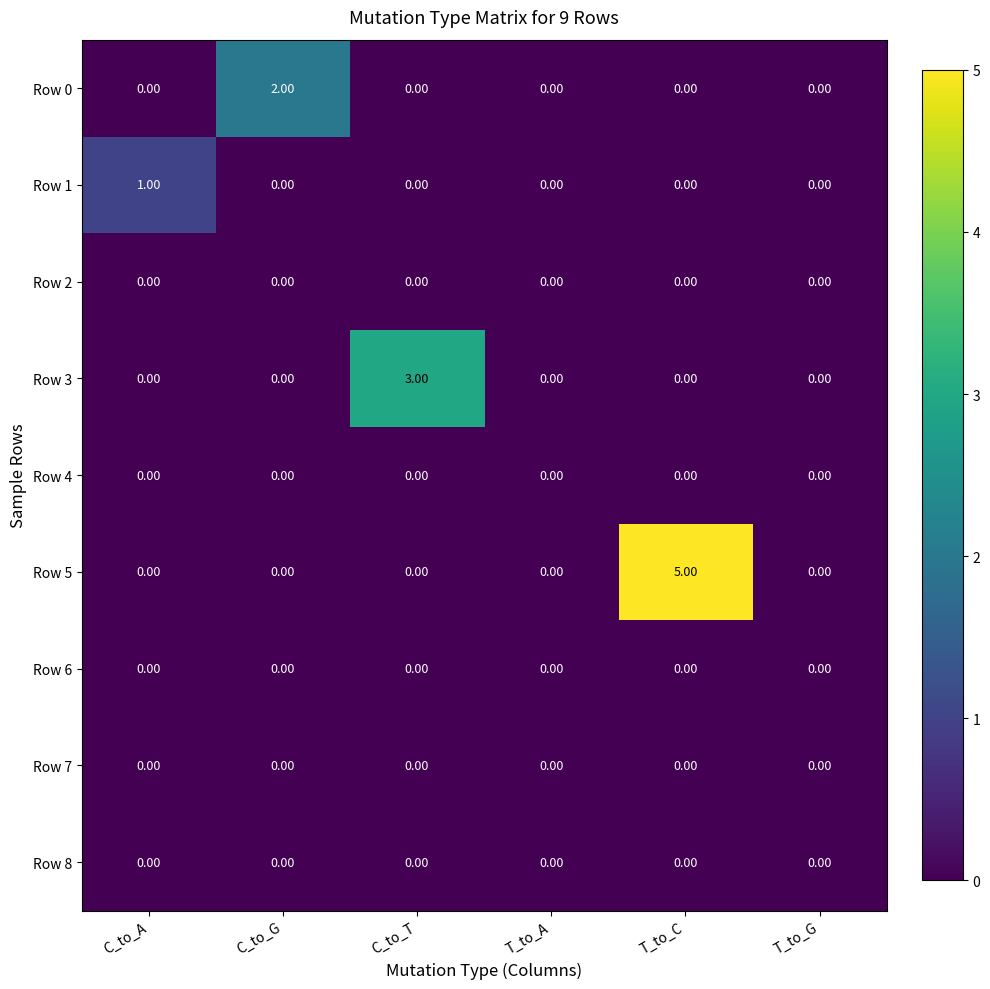

What is the spread (max minus min) of values at C_to_T?

3